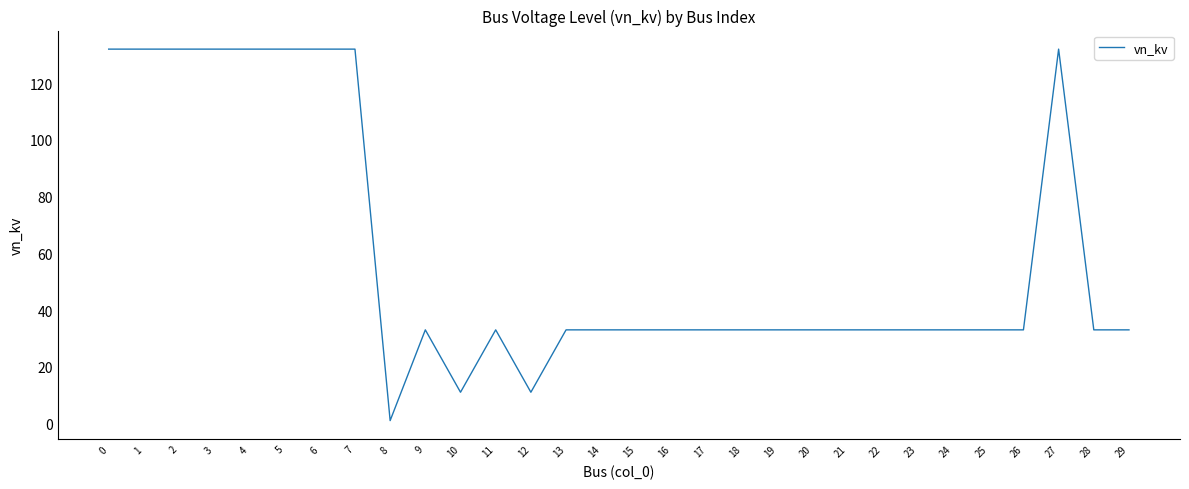

What is the approximate value at 5, to the nearest 5?

130